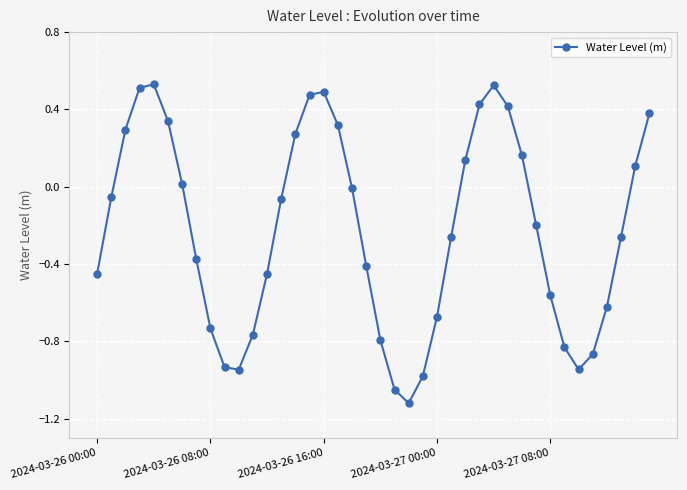

How many points are higher than both their immediate neighbors (excluding endpoints)?

3